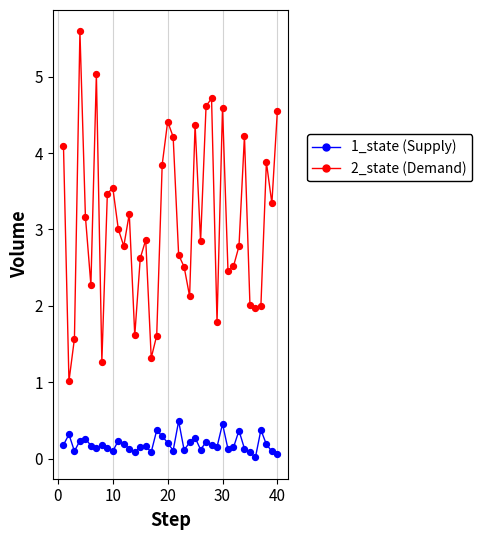

What is the greatest value displayed?

5.6